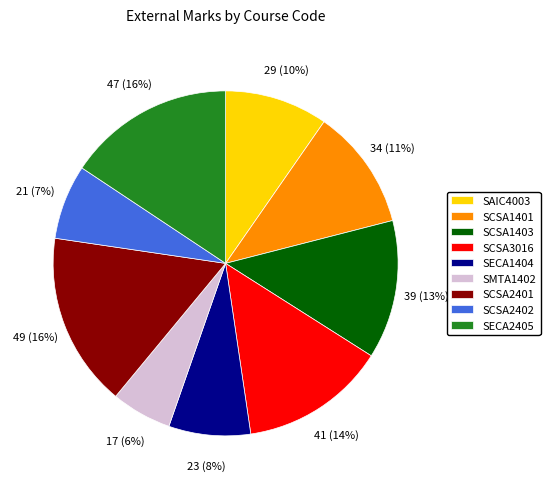

To the nearest percent, what portion does SAIC4003 represent?

10%